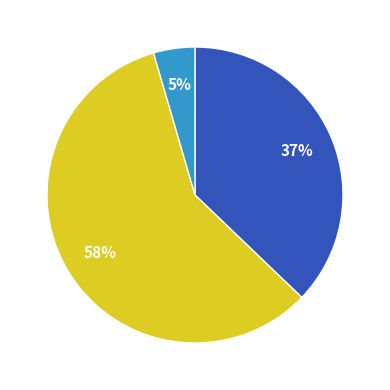

To the nearest percent, what is the average slice percentage?

33%